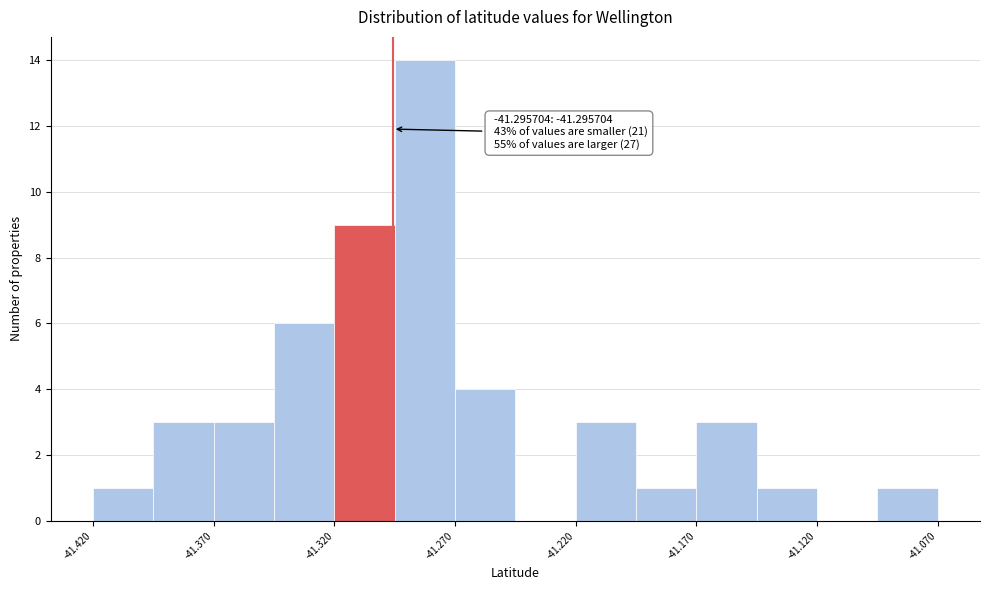

Over which range of the x-axis is the bar tallest?

-41.295 to -41.270